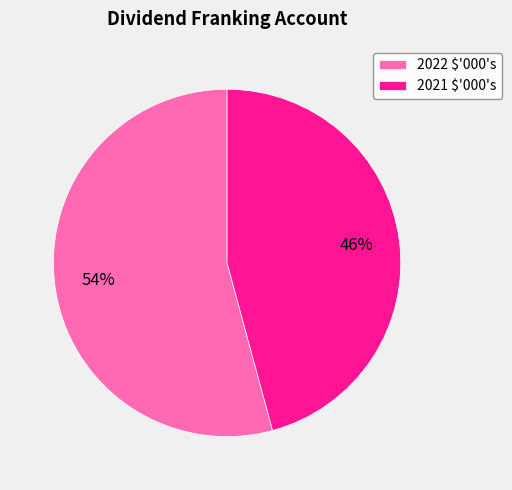

What is the ratio of the value at 2022 $'000's to the value at 2021 $'000's?

1.2